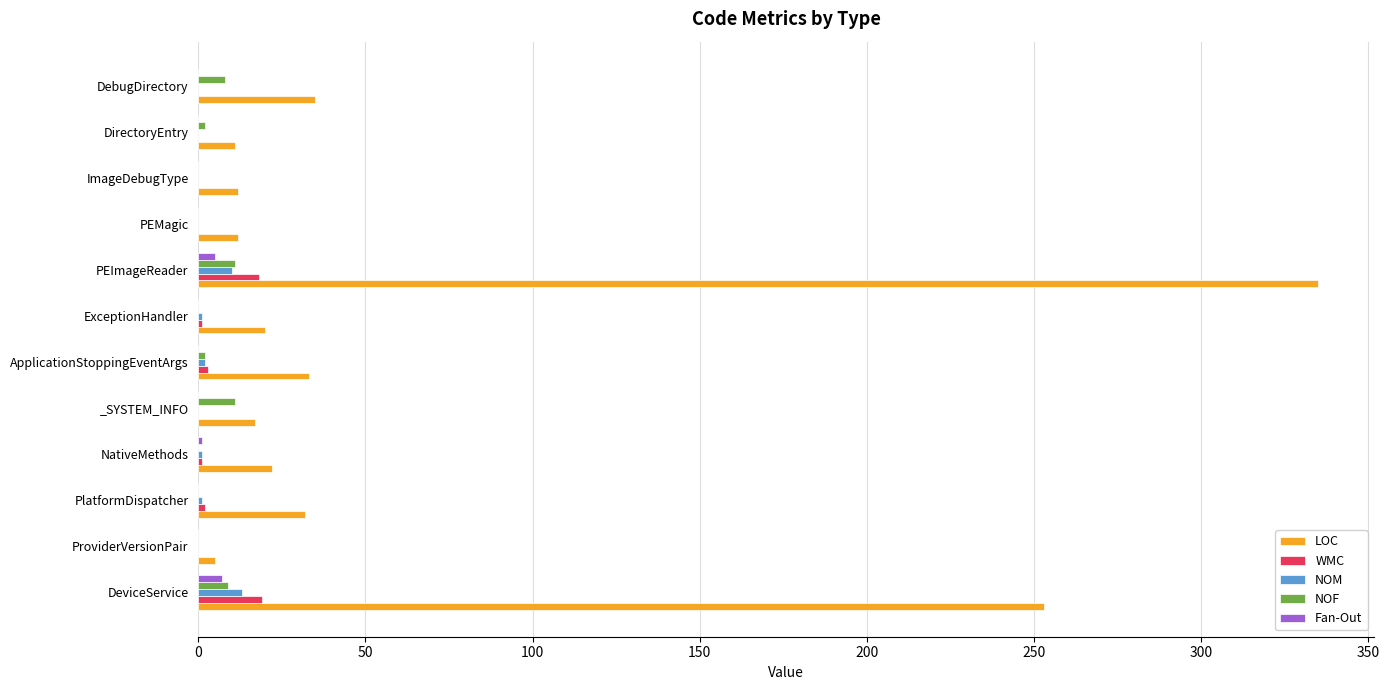

Which series has the largest total across all categories?

LOC